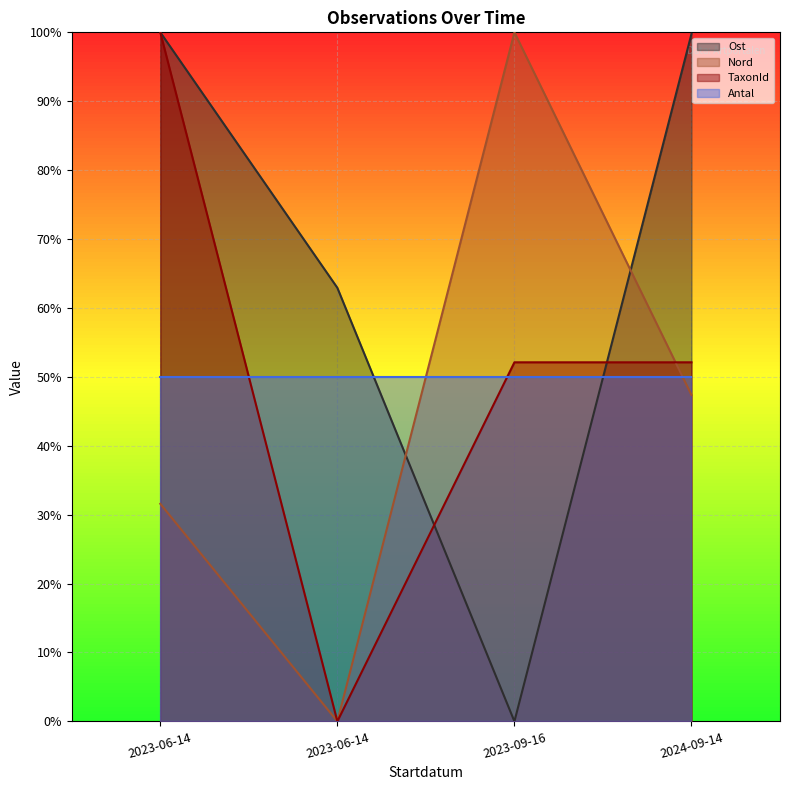

Which series ends up on top after the final intersection of TaxonId and Ost?

Ost